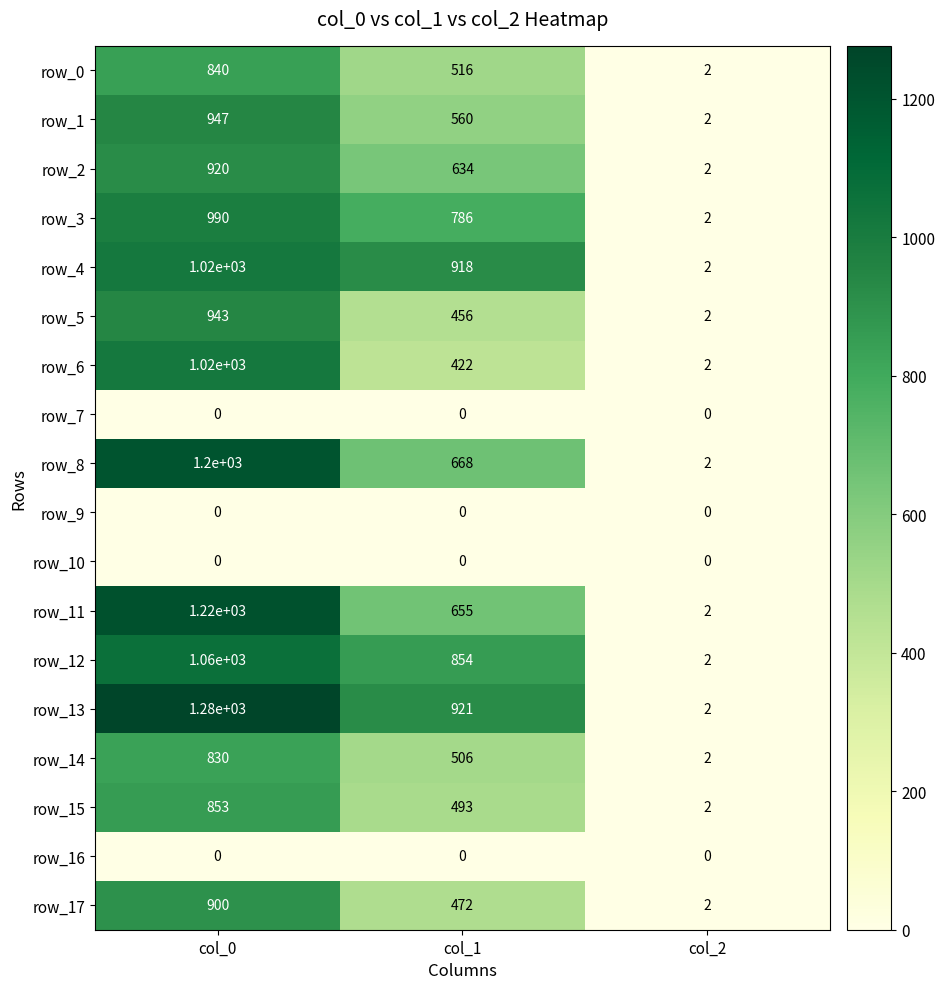

What is the highest value of the row_6 series?

1020